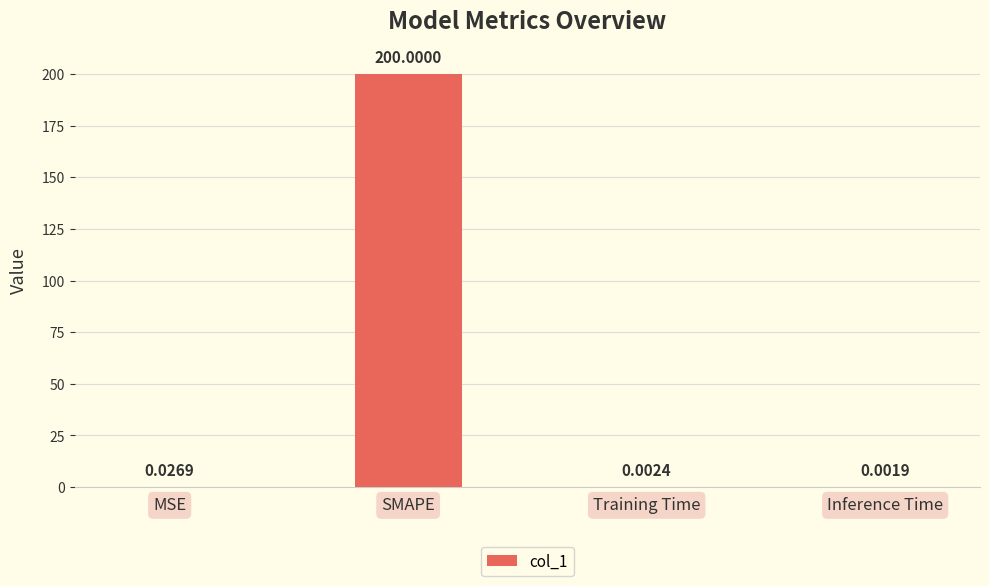

At which label is the value closest to 100?

MSE